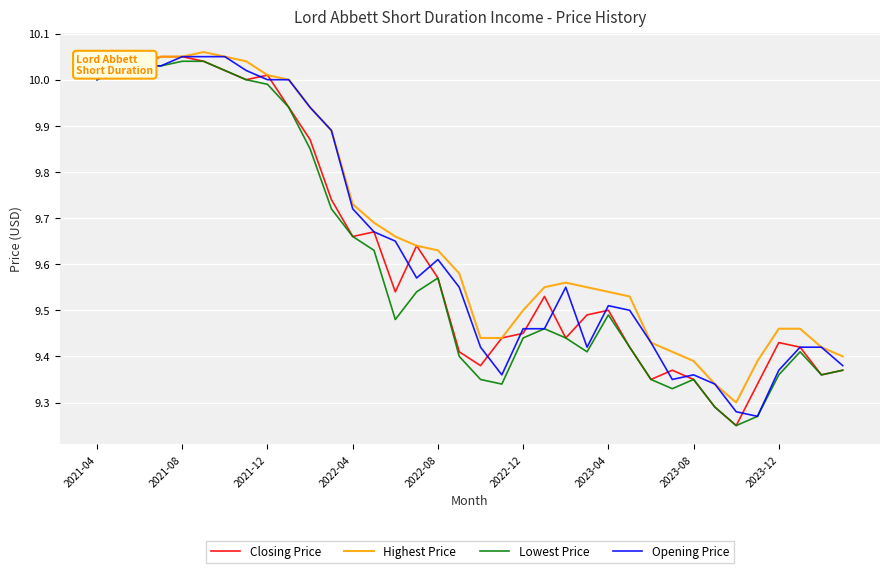

What are all the series names shown in the legend?

Closing Price, Highest Price, Lowest Price, Opening Price